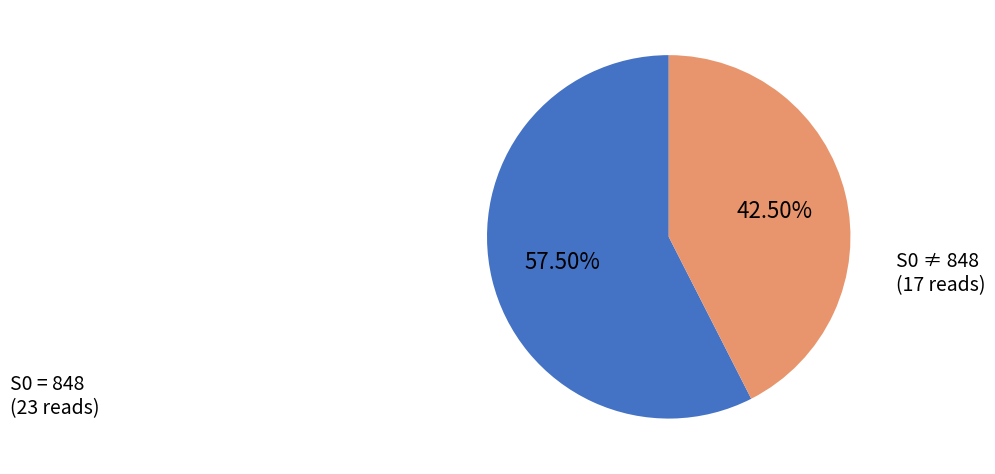

Does any single category account for the majority?

Yes